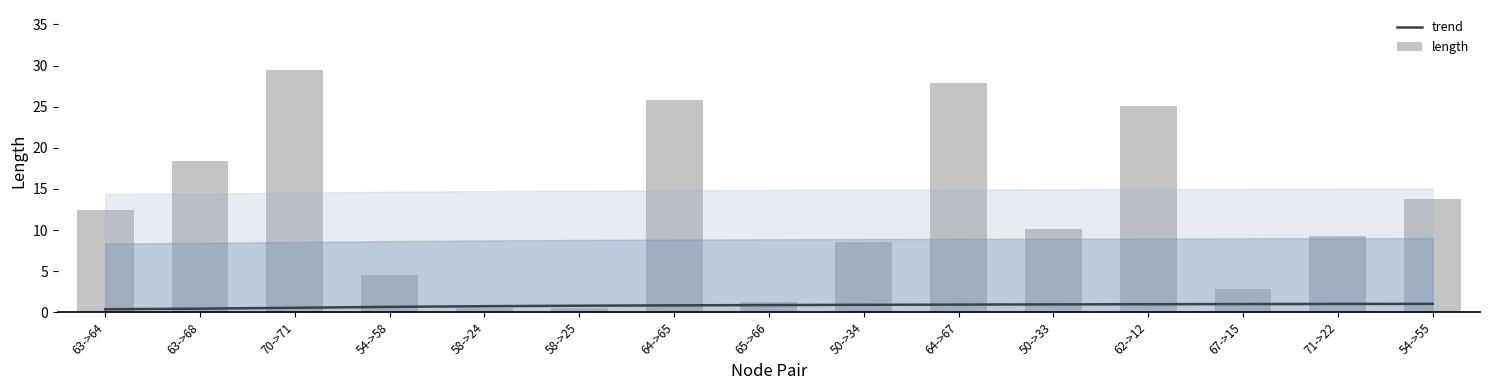

List the series in order of their peak value, highest first.

length, trend